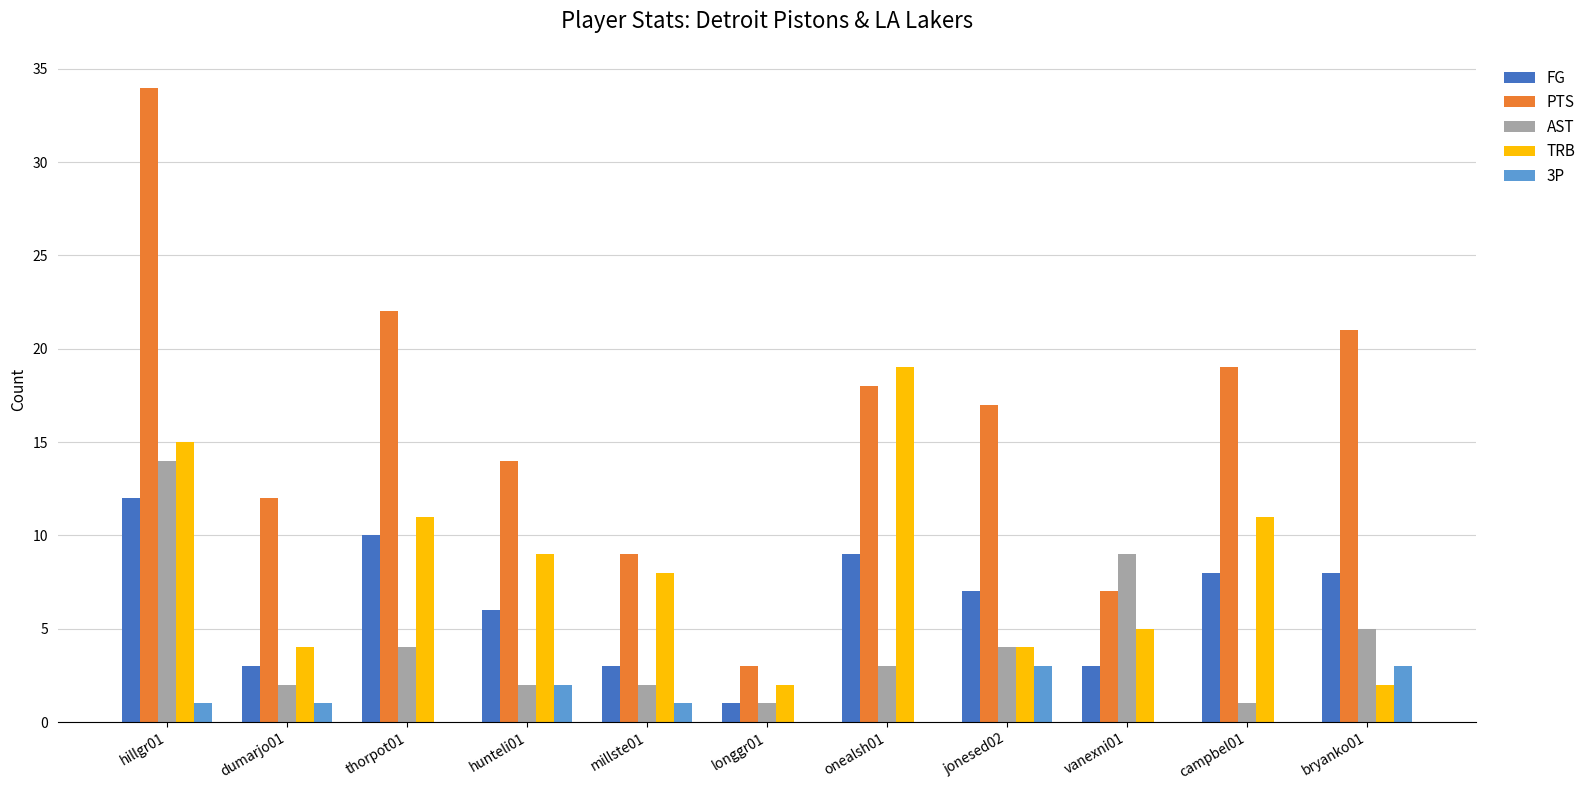

Reading left to right, what are all the values shown in this chart?

FG: hillgr01=12	dumarjo01=3	thorpot01=10	hunteli01=6	millste01=3	longgr01=1	onealsh01=9	jonesed02=7	vanexni01=3	campbel01=8	bryanko01=8
PTS: hillgr01=34	dumarjo01=12	thorpot01=22	hunteli01=14	millste01=9	longgr01=3	onealsh01=18	jonesed02=17	vanexni01=7	campbel01=19	bryanko01=21
AST: hillgr01=14	dumarjo01=2	thorpot01=4	hunteli01=2	millste01=2	longgr01=1	onealsh01=3	jonesed02=4	vanexni01=9	campbel01=1	bryanko01=5
TRB: hillgr01=15	dumarjo01=4	thorpot01=11	hunteli01=9	millste01=8	longgr01=2	onealsh01=19	jonesed02=4	vanexni01=5	campbel01=11	bryanko01=2
3P: hillgr01=1	dumarjo01=1	thorpot01=0	hunteli01=2	millste01=1	longgr01=0	onealsh01=0	jonesed02=3	vanexni01=0	campbel01=0	bryanko01=3